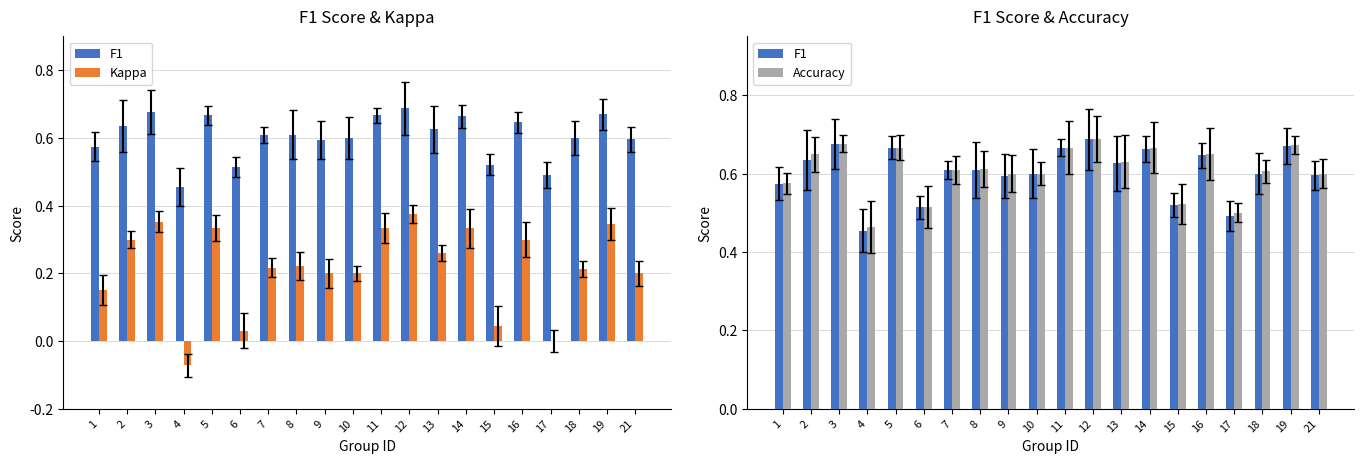

Between 6 and 12, which is larger?

12